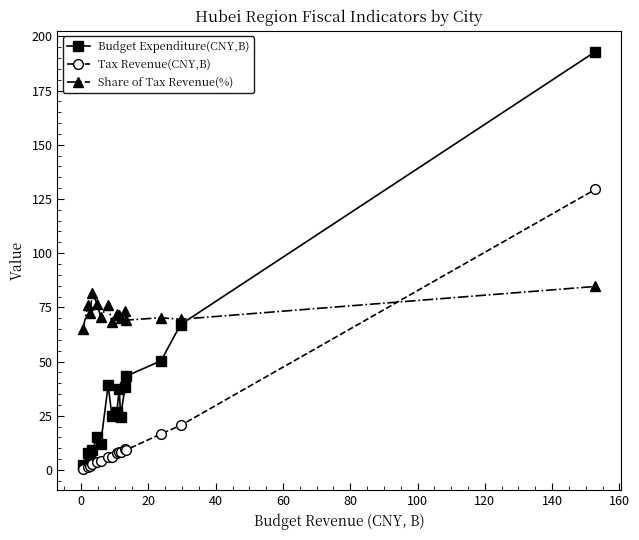

How many times do Budget Expenditure(CNY,B) and Share of Tax Revenue(%) cross each other?

1